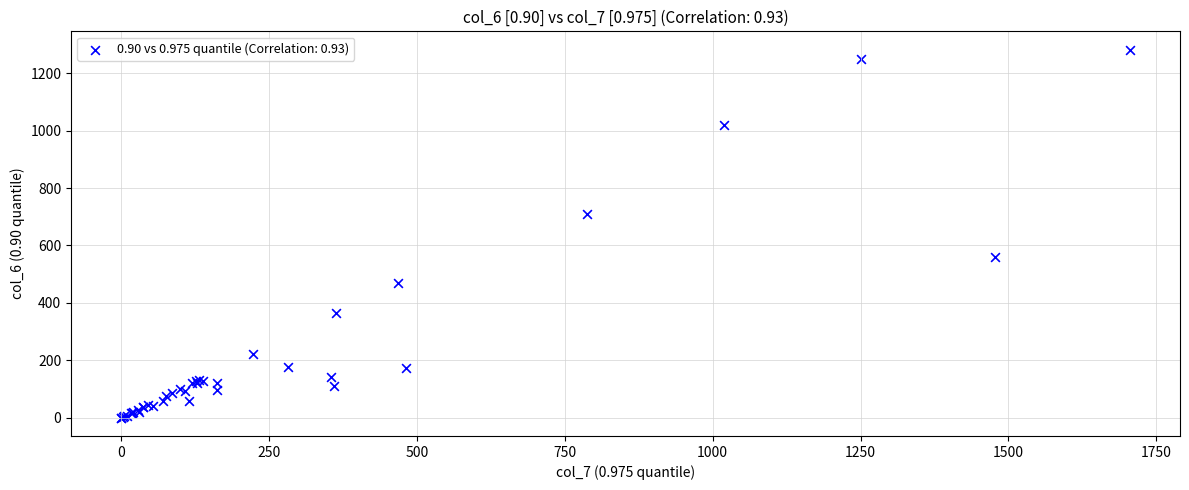

What Y value in the scatter plot is closest to 641?

708